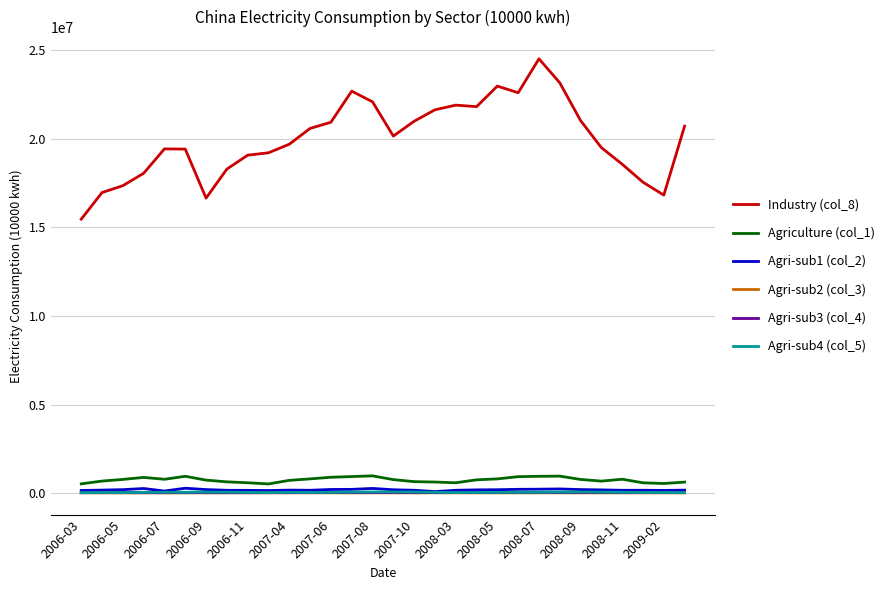

What is the minimum value shown in the chart?

12448